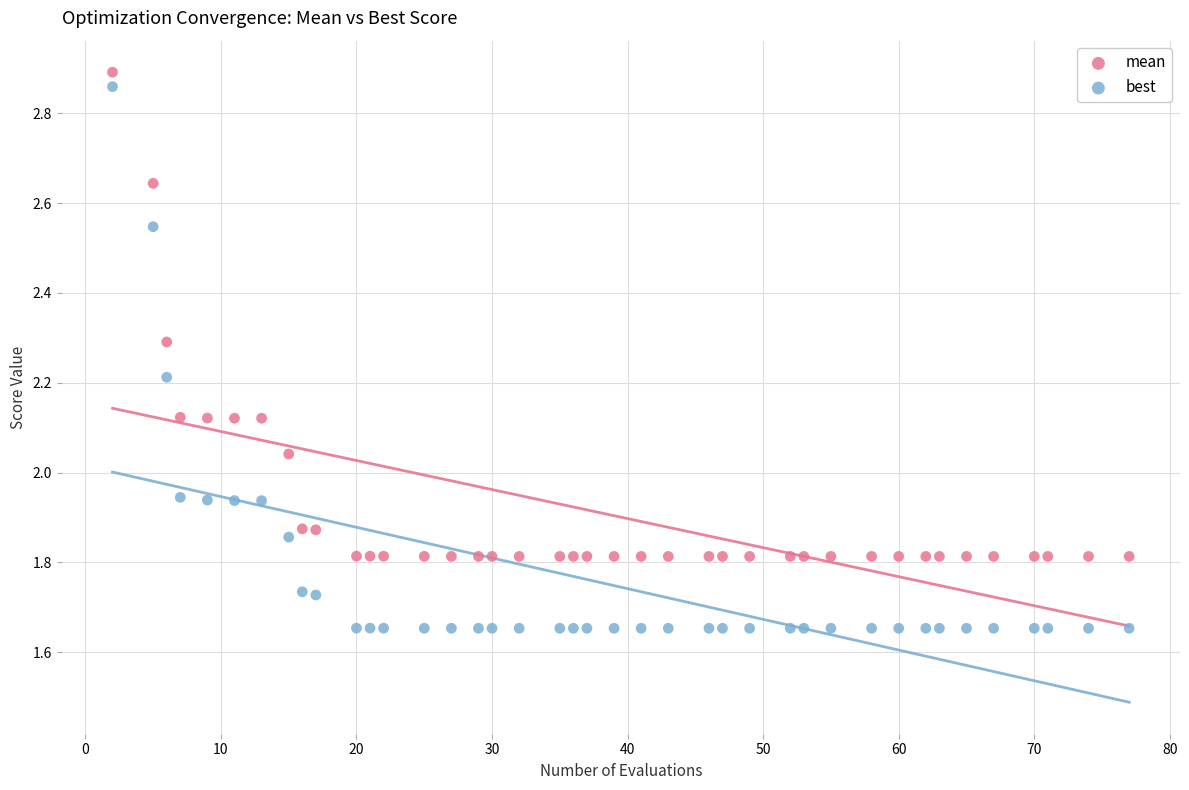

What is the X range (max minus min) for the scatter plot?

75.0